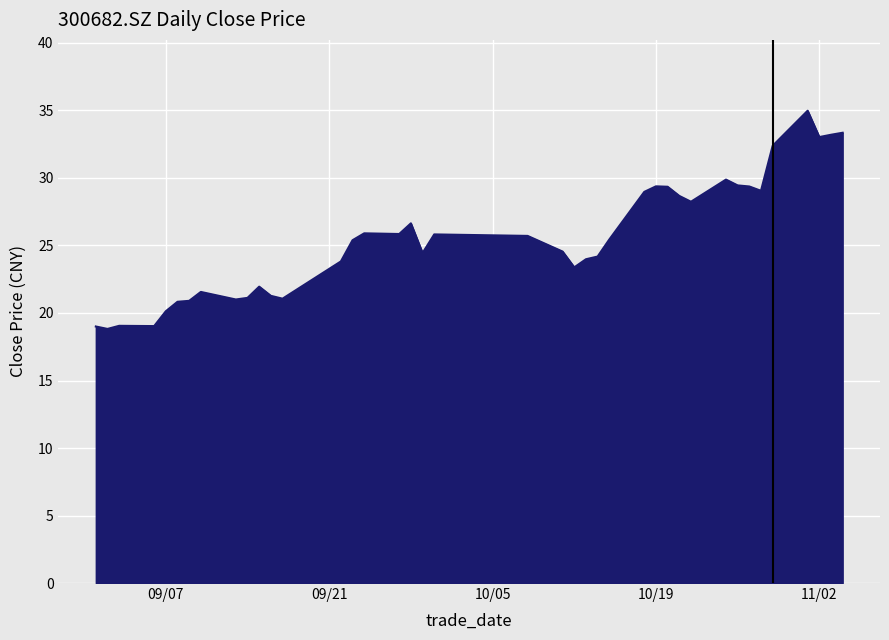

What is the difference between the maximum and minimum values?

16.2